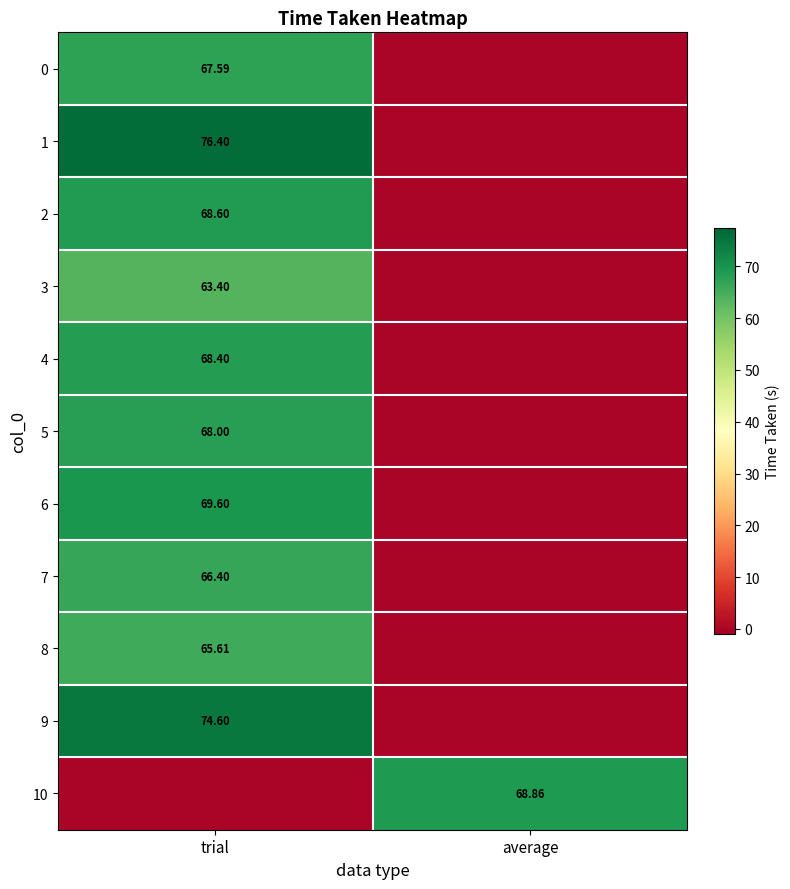

How many data points does each series have?

2